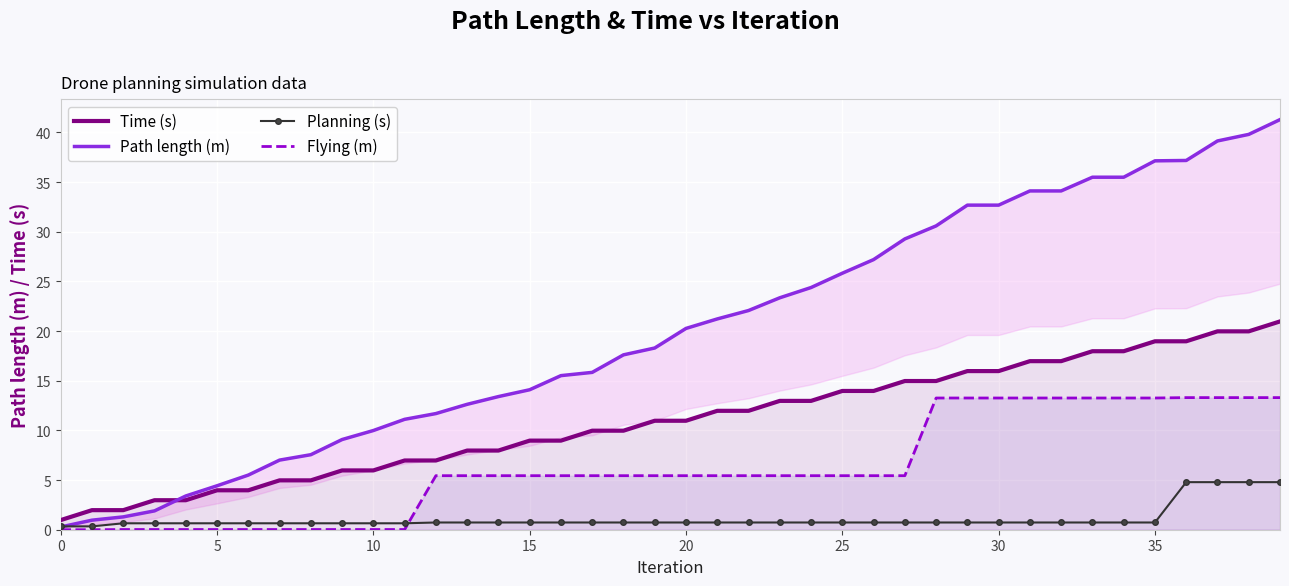

Which category has the highest value in the Path length (m) series?

39